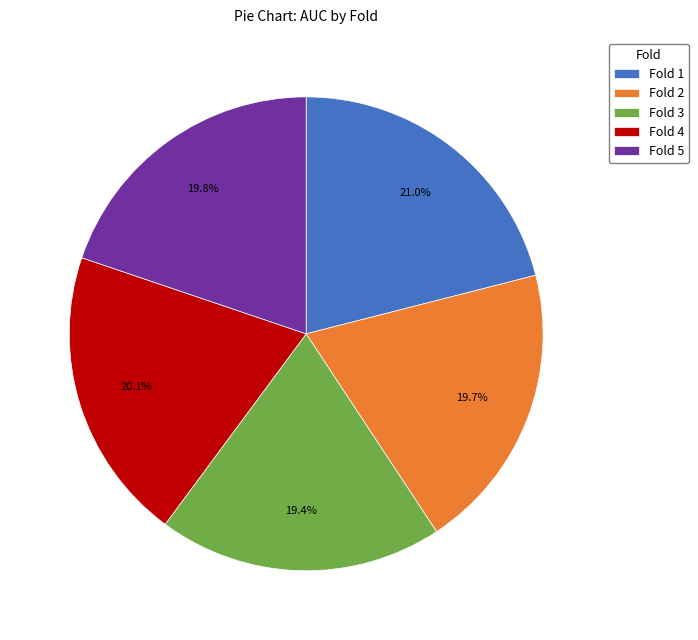

Is there any slice that represents more than half of the pie?

No